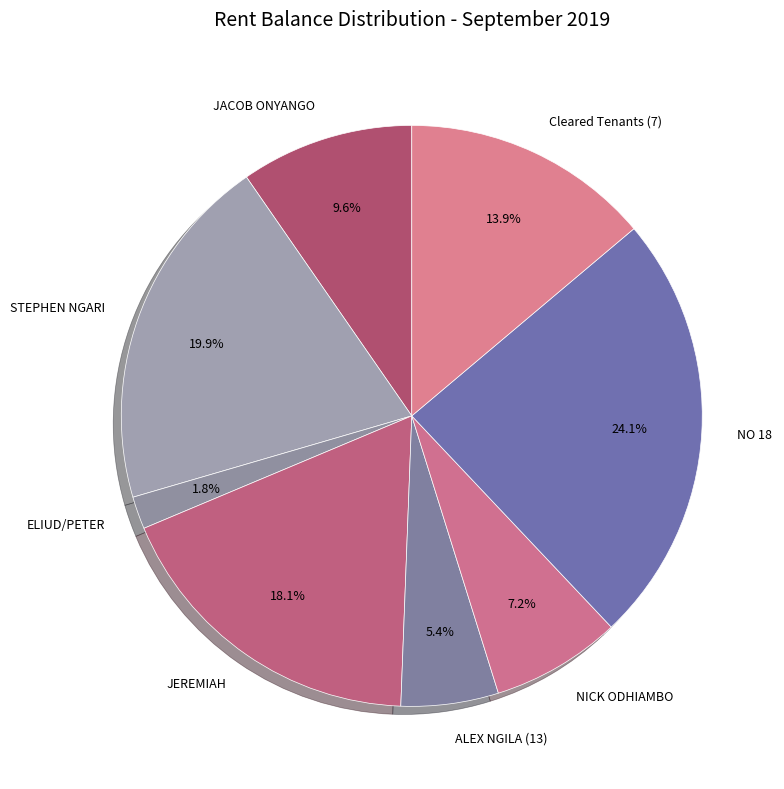

What is the smallest slice in the pie chart?

ELIUD/PETER